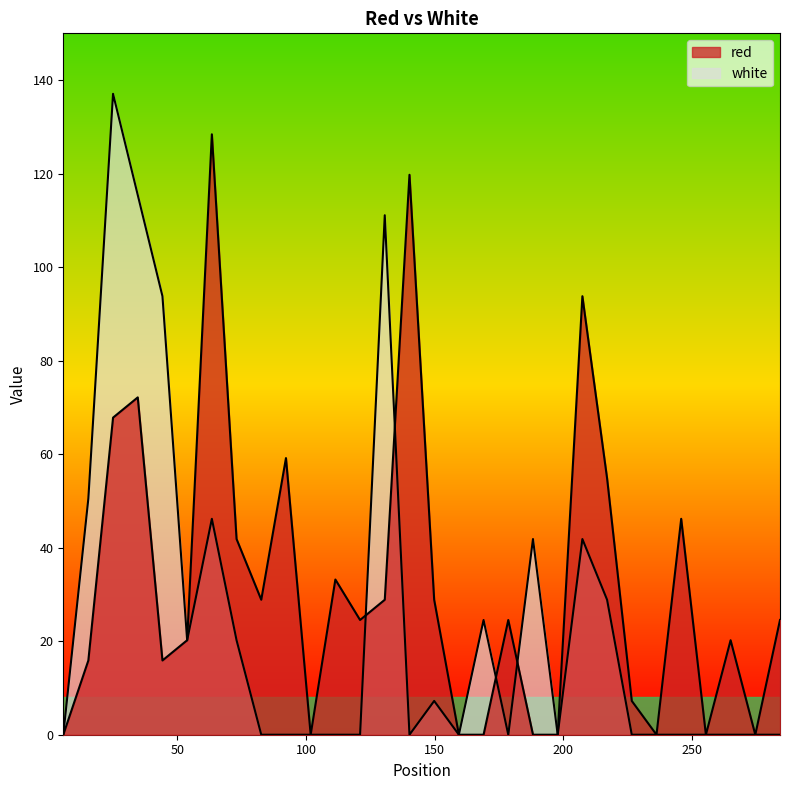

How many data points in red are less than 24?

14